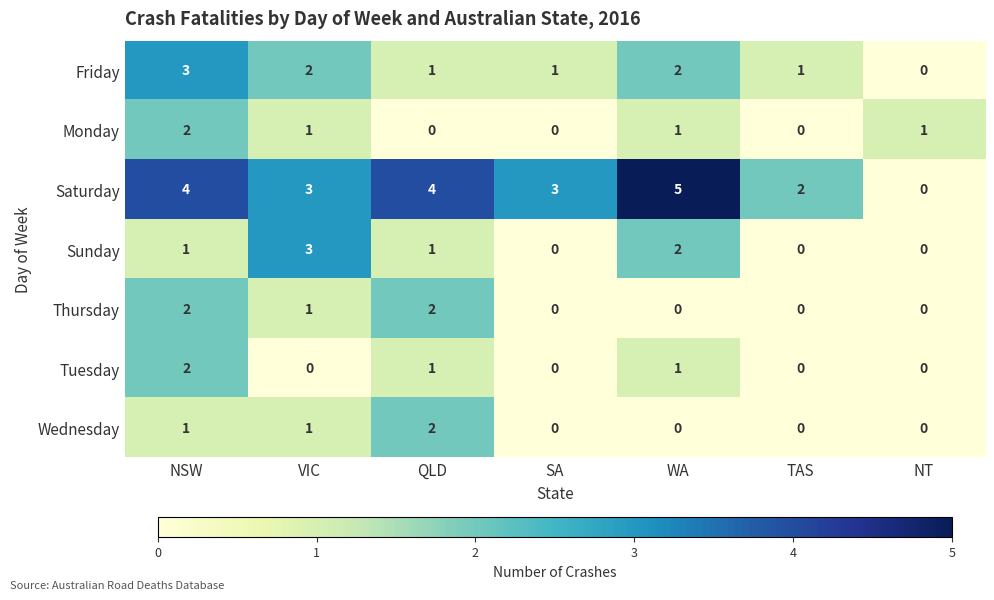

Between QLD and NT, which series saw the biggest shift?

Saturday